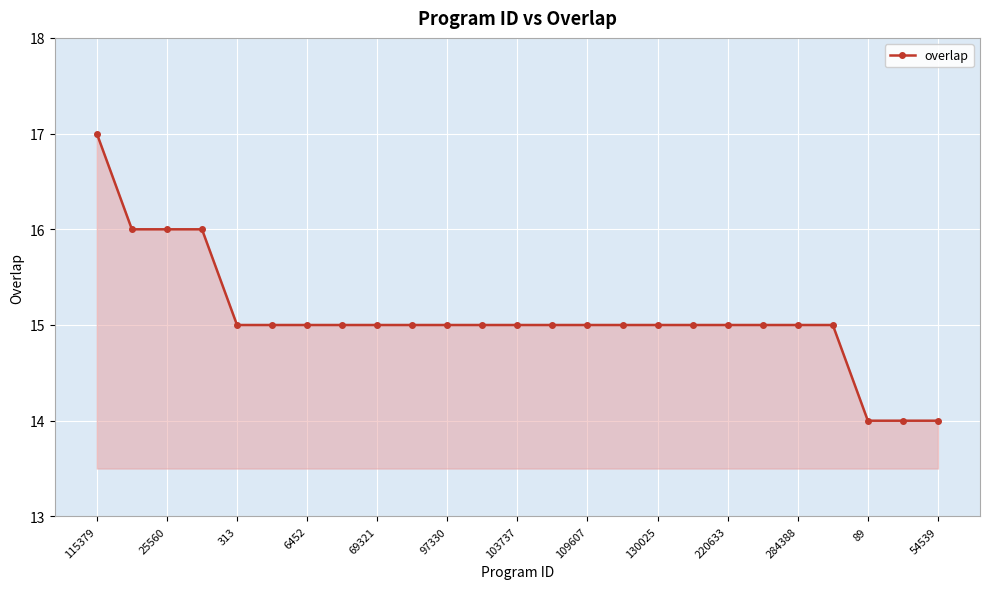

Reading right to left, list all the values displayed in this chart.

14	14	14	15	15	15	15	15	15	15	15	15	15	15	15	15	15	15	15	15	15	16	16	16	17